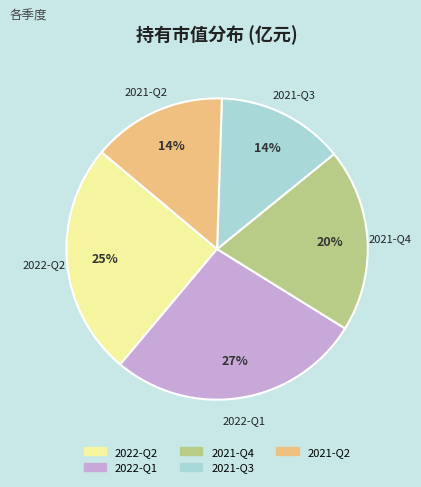

To the nearest percent, what percentage of the pie is 2021-Q4?

20%